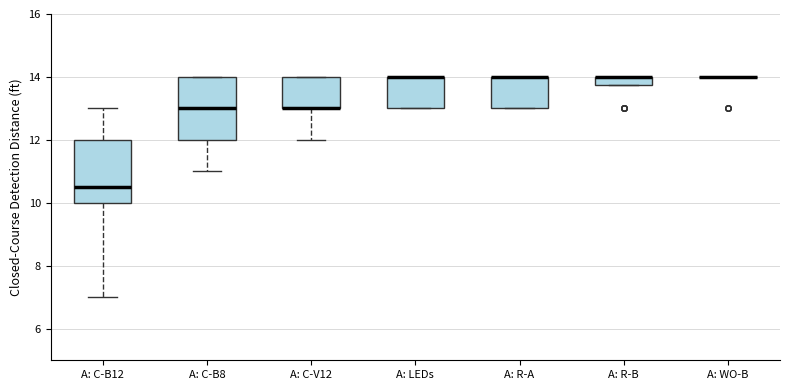

Where is the upper edge of the box for A: R-B on the y-axis? The values are not printed on the chart, so give them approximately, as read against the axis.

14.0